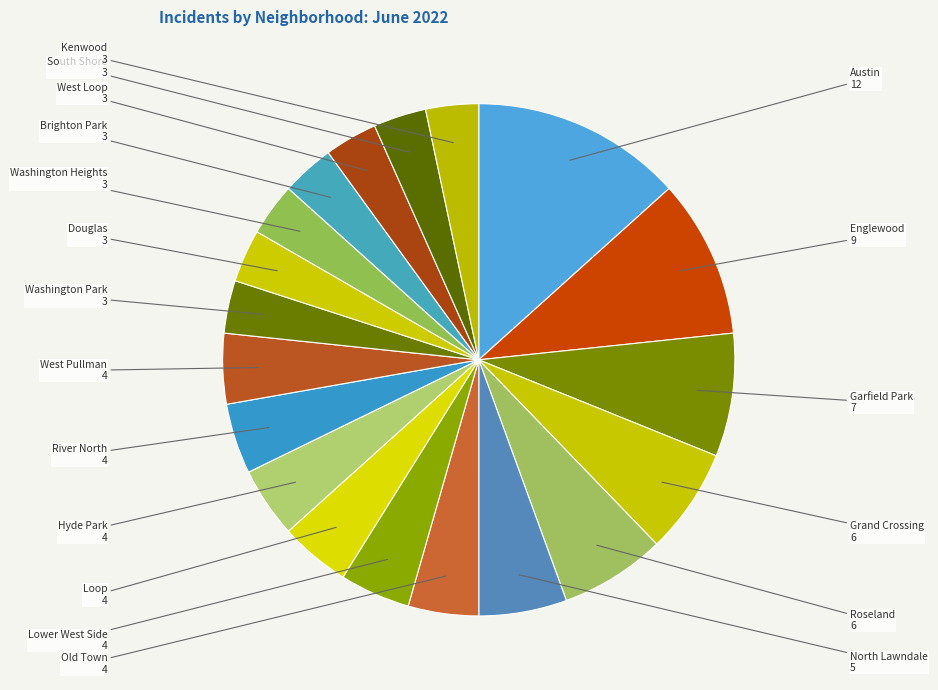

How many slices are in this pie chart?

19